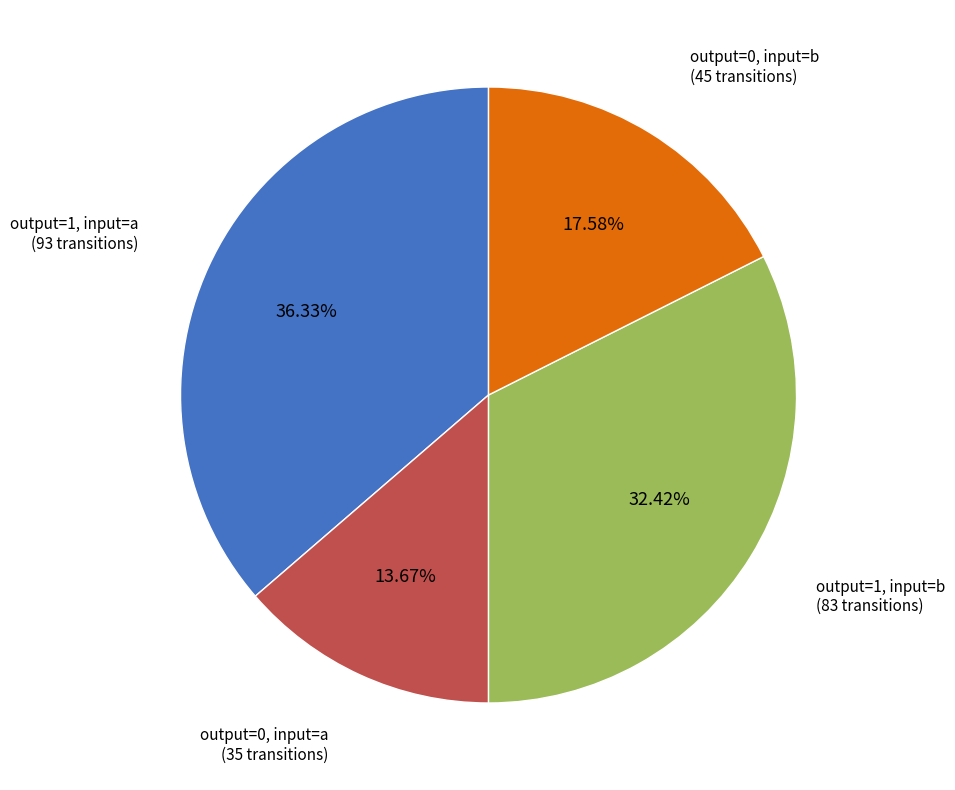

Does any single category account for the majority?

No